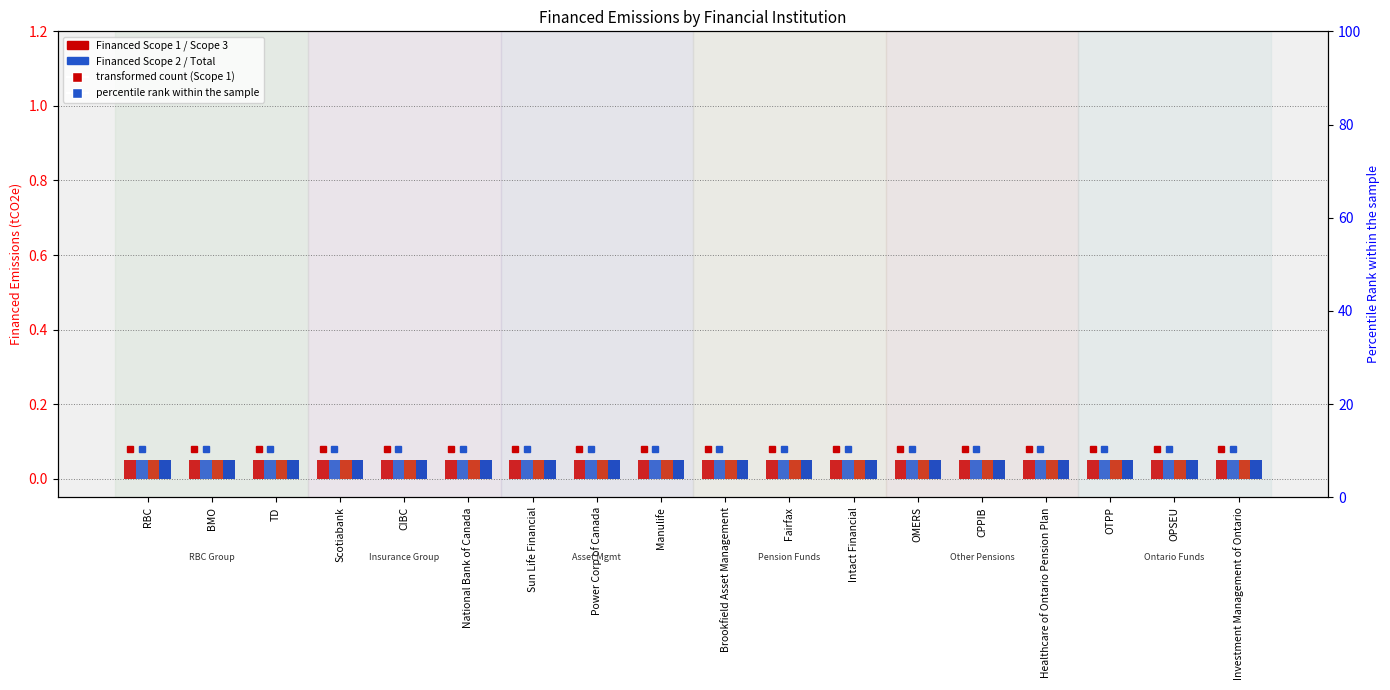

Which series changed the most between CPPIB and OPSEU?

Financed Scope 1 (marker)